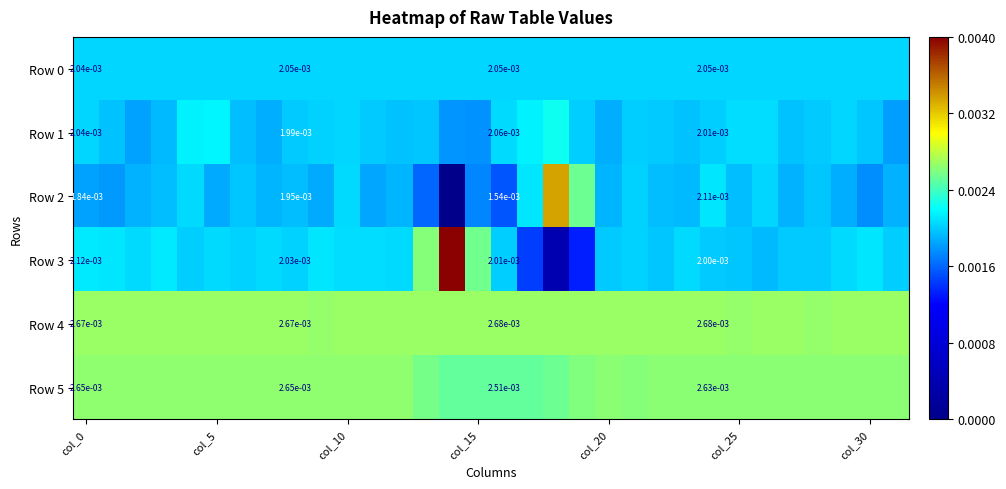

Which series has the largest range (max minus min)?

Row 3